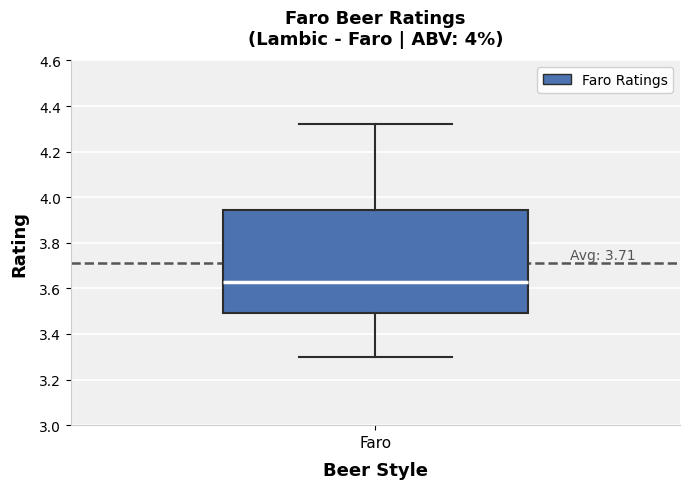

Where does the lower whisker of the box for Faro end on the y-axis? The values are not printed on the chart, so give them approximately, as read against the axis.

3.30